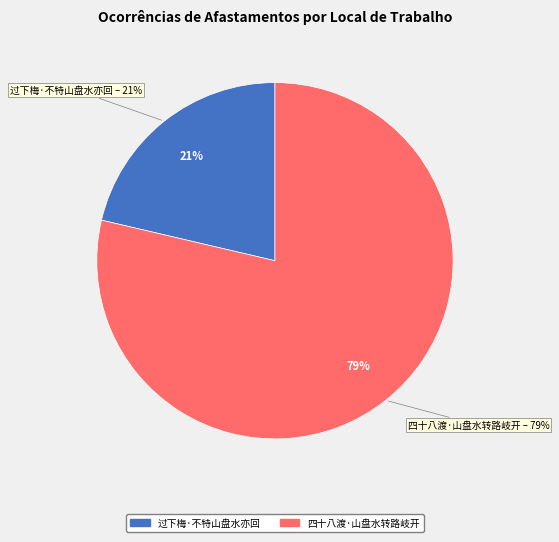

Which slice is the largest?

四十八渡·山盘水转路岐开